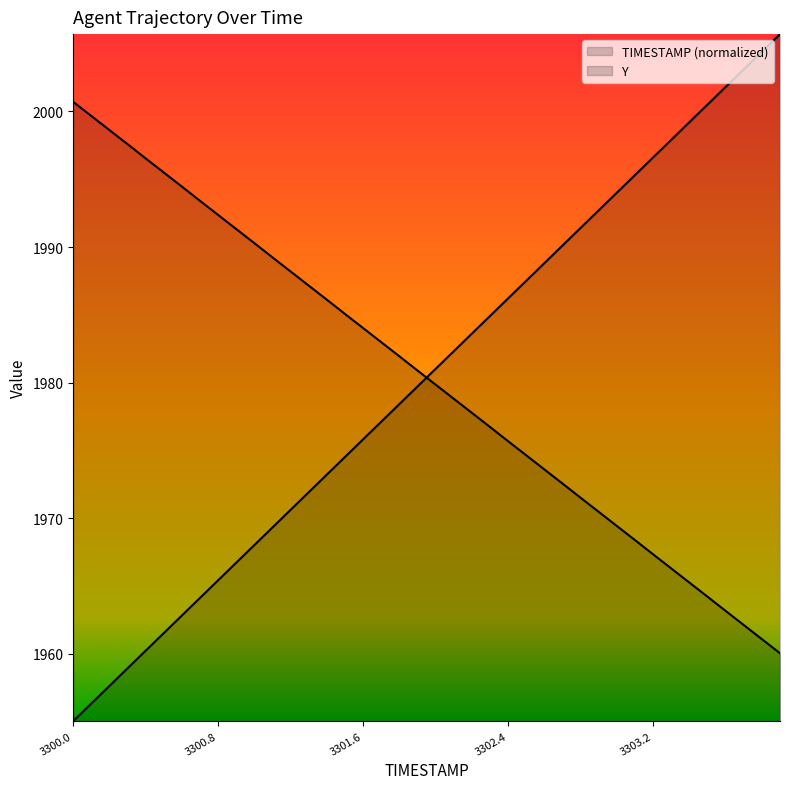

Which series has the largest range (max minus min)?

TIMESTAMP